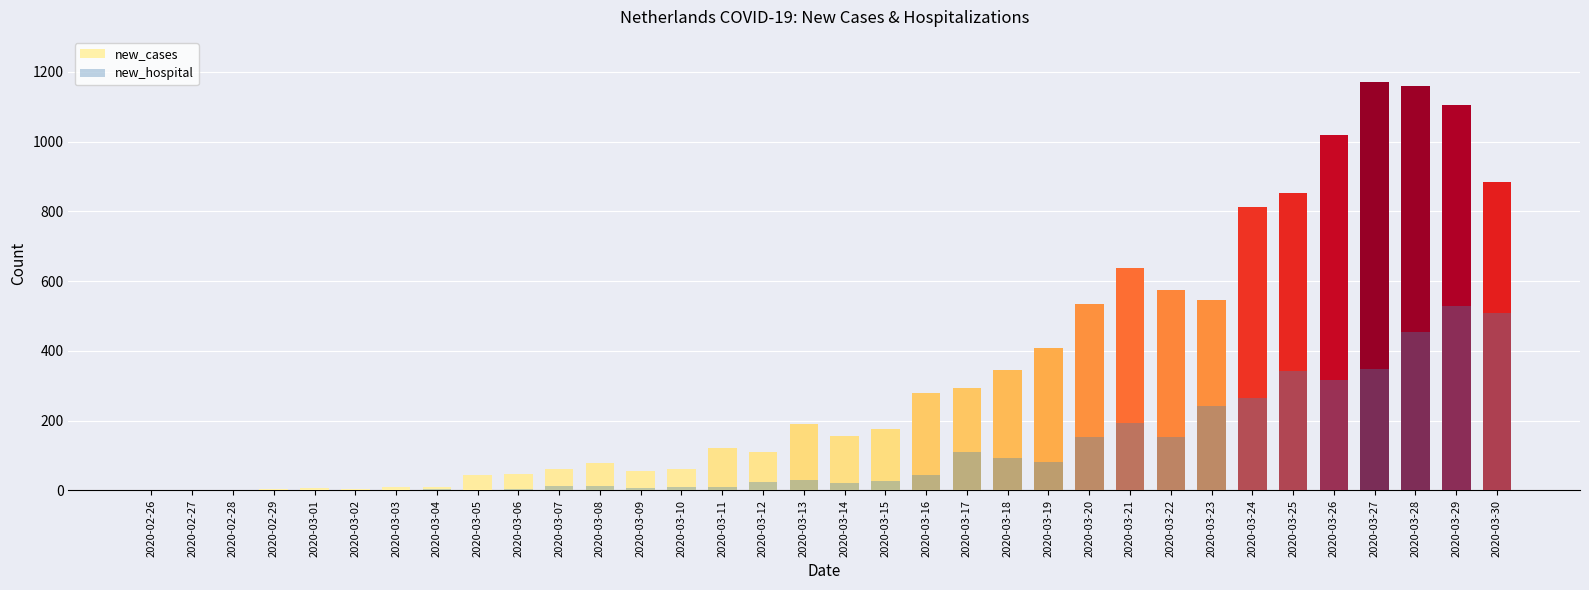

At which label is new_hospital closest to 264?

2020-03-24